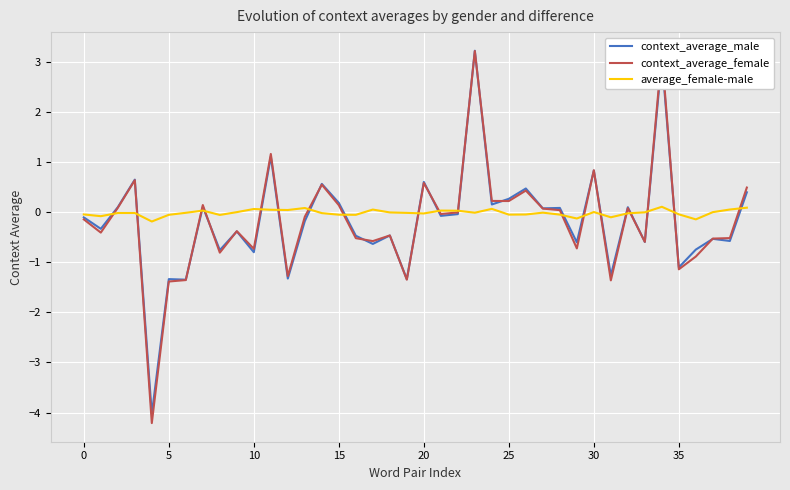

What are all the series names shown in the legend?

context_average_male, context_average_female, average_female-male